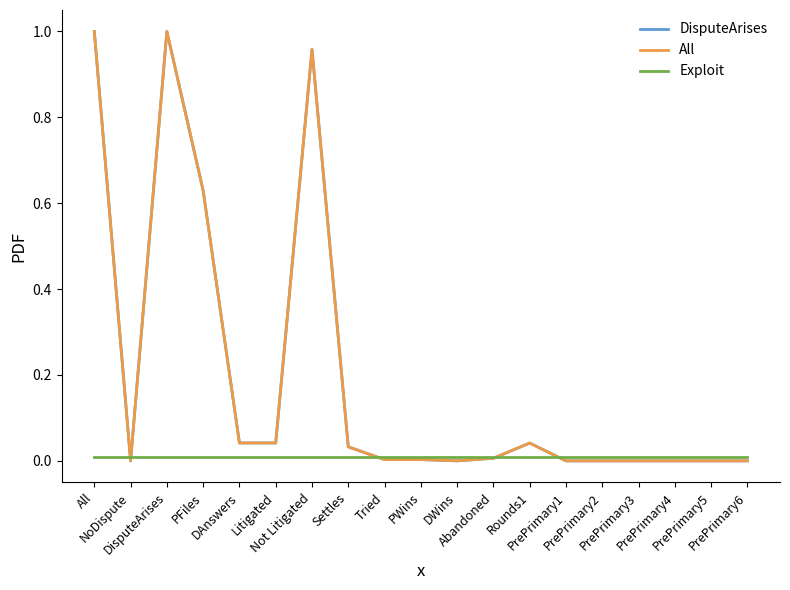

Where do DisputeArises and Exploit first cross each other?

All and NoDispute